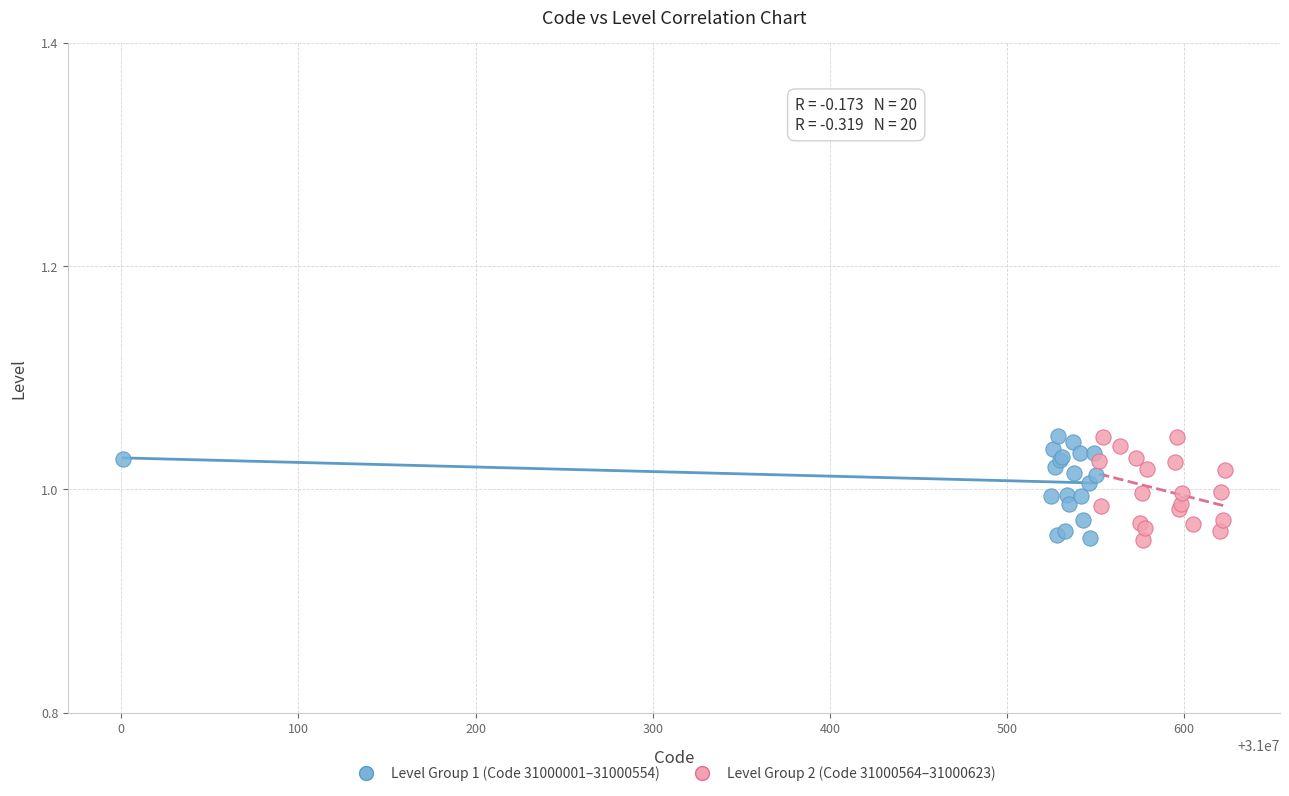

What are all the series names shown in the legend?

Level Group 1 (Code 31000001–31000554), Level Group 2 (Code 31000564–31000623)